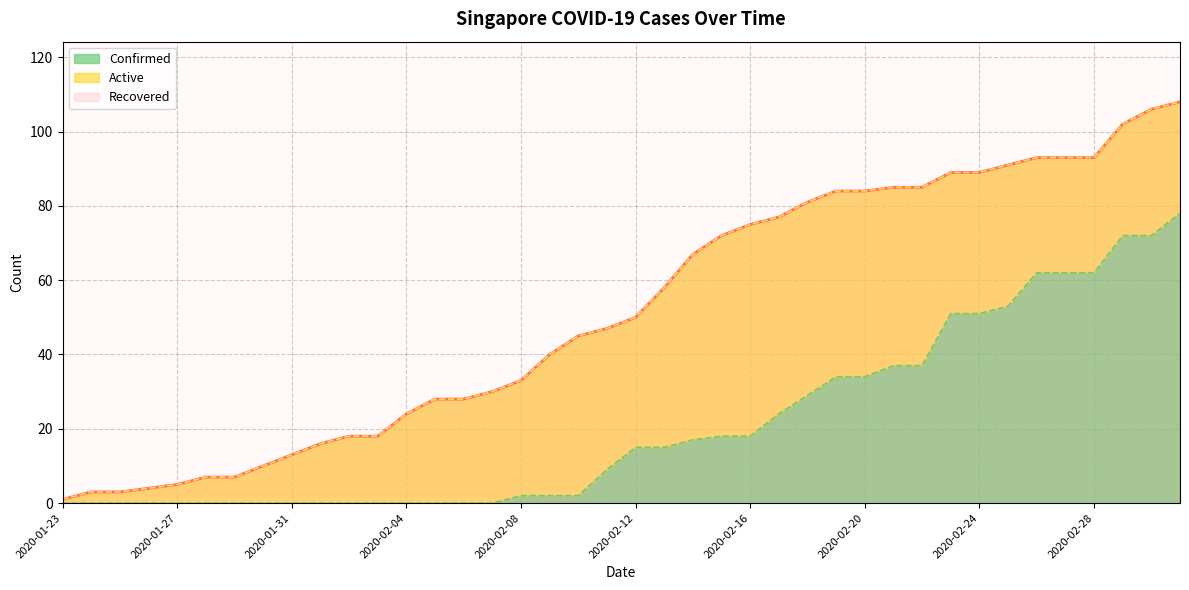

True or false: Confirmed and Recovered cross at least once.

False